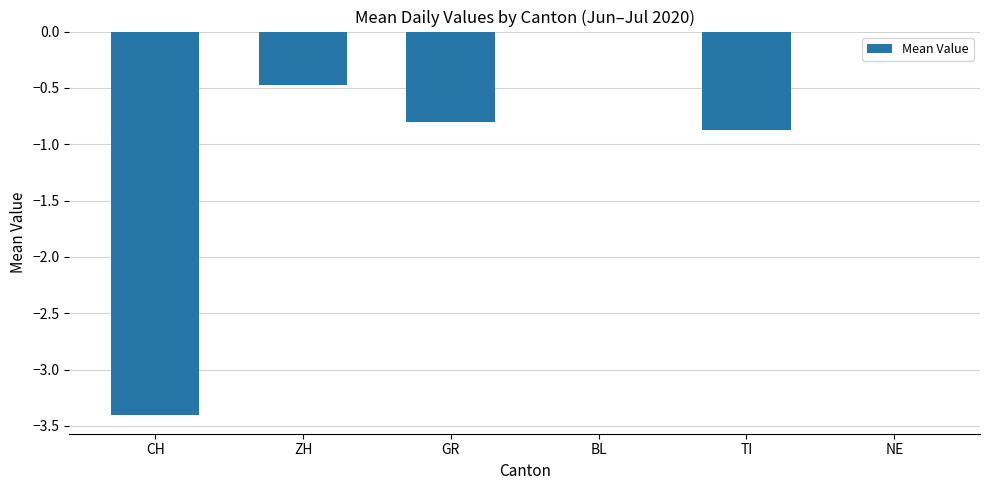

What is the sum of all values?

-5.5